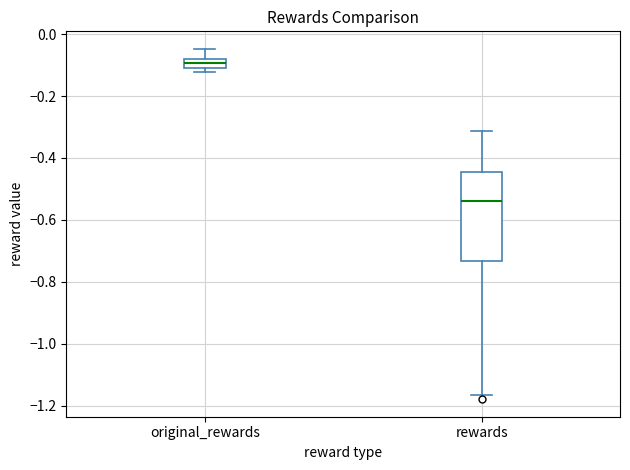

Which box is the tallest, from its lower edge to its upper edge?

rewards